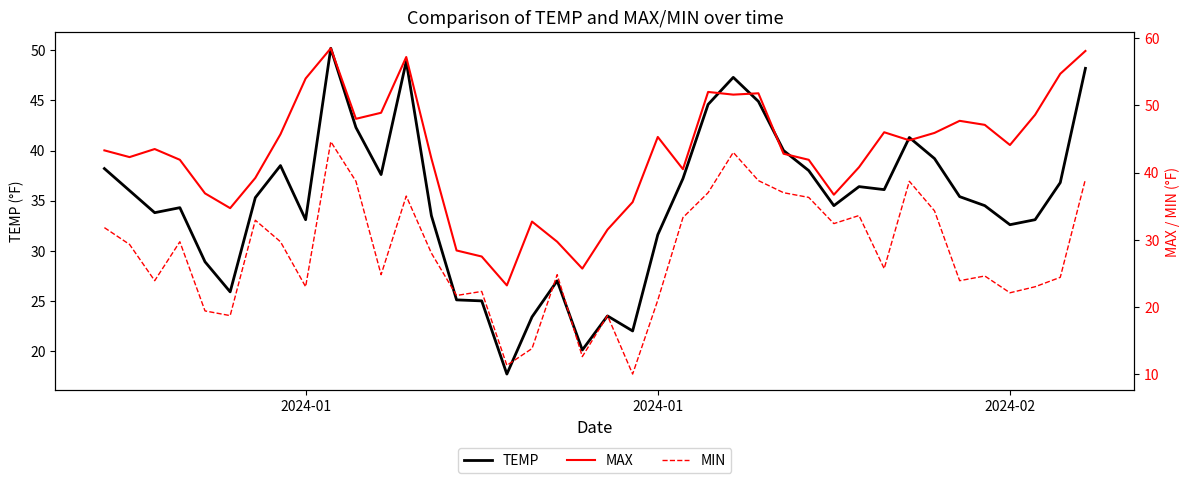

True or false: MAX has more than 0 points higher than both neighbors.

True